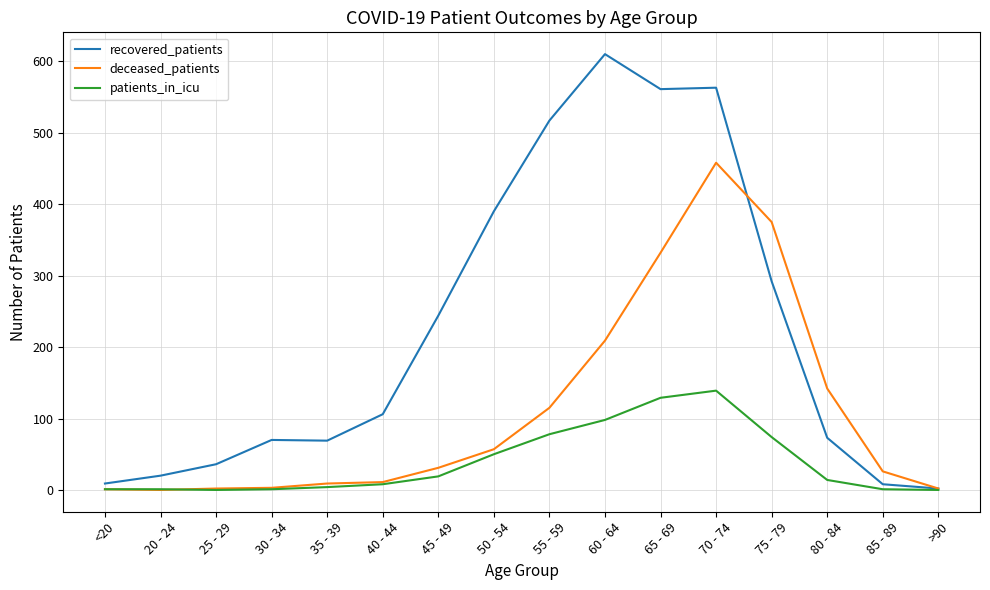

Where do recovered_patients and deceased_patients first cross each other?

70 - 74 and 75 - 79